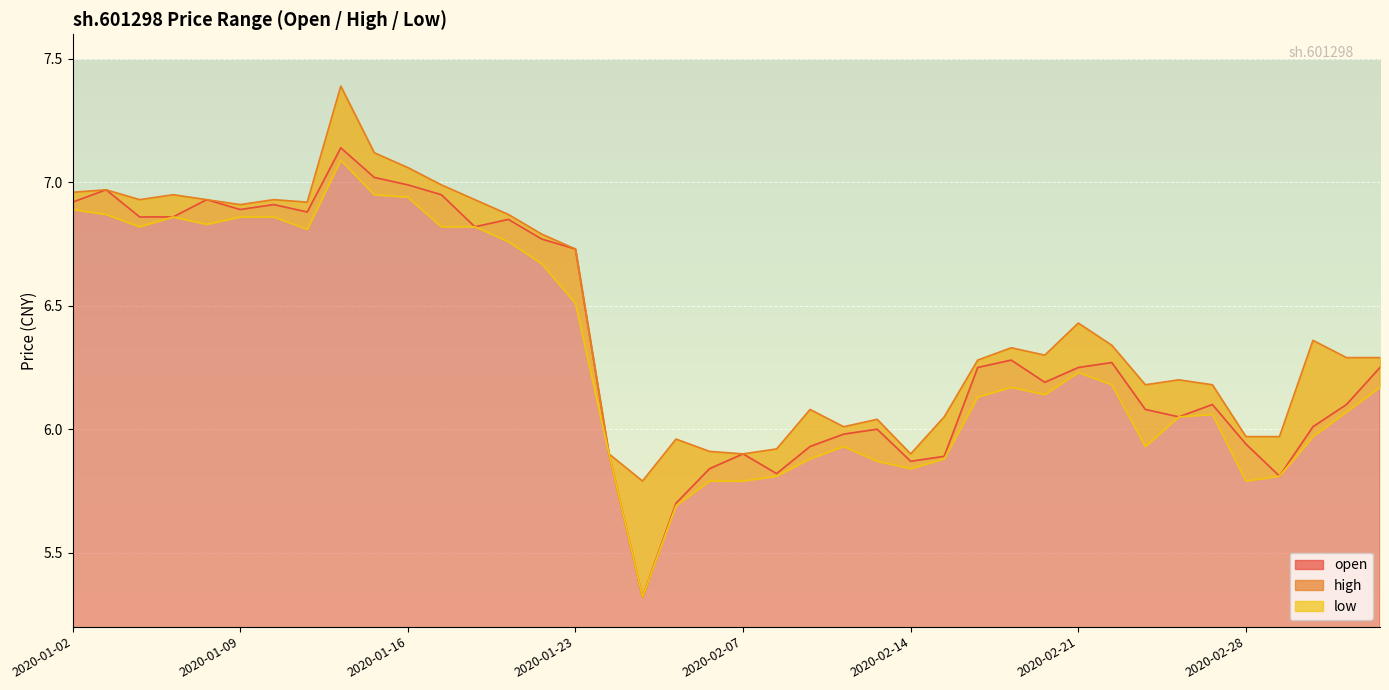

Which has a higher value, 2020-02-03 or 2020-02-12?

2020-02-12